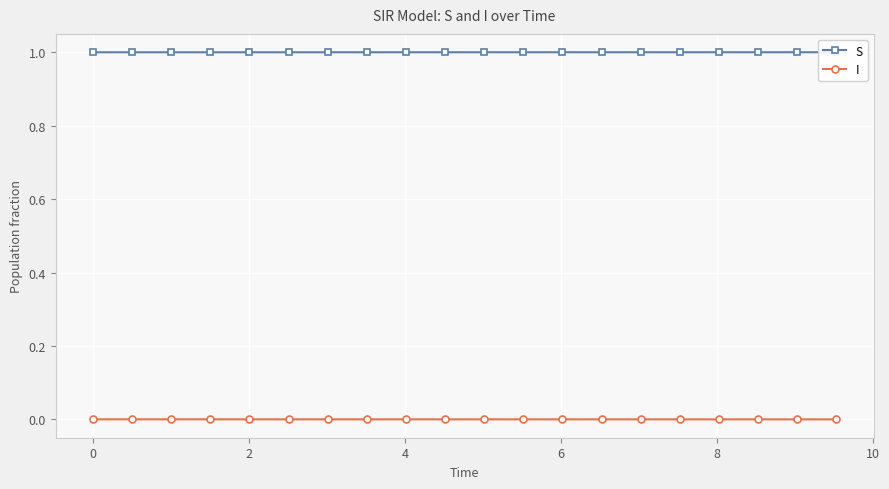

Which series has the widest spread of values?

S